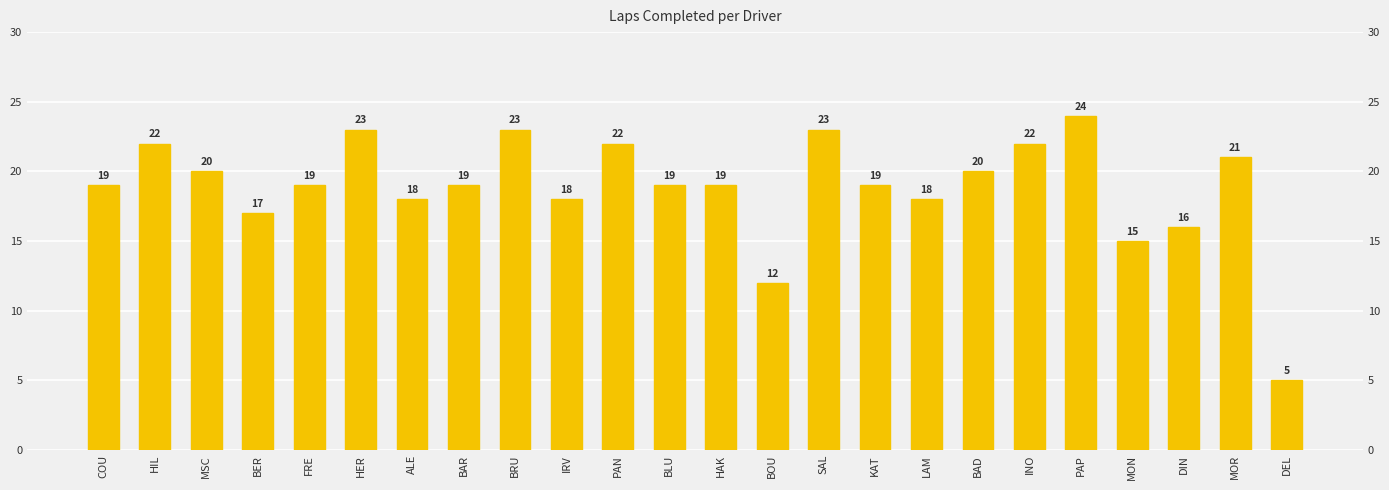

True or false: the data shows 20 at MSC.

True